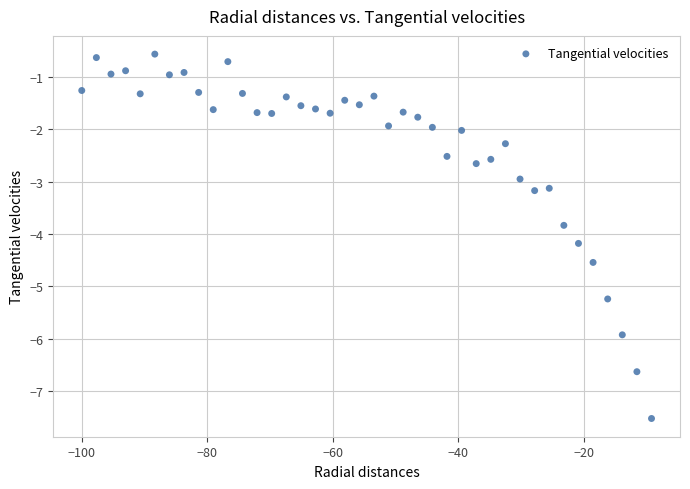

What is the range of Y values (max minus min)?

7.0